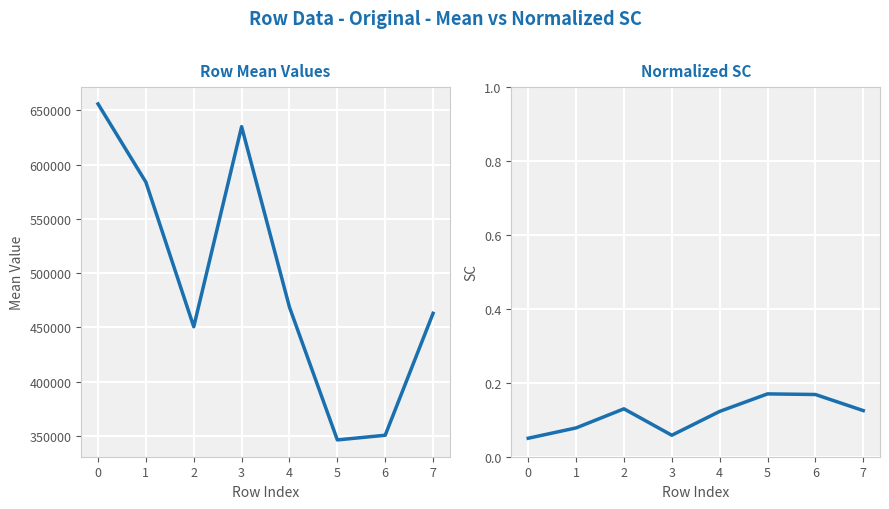

Count the number of data series in this chart.

2